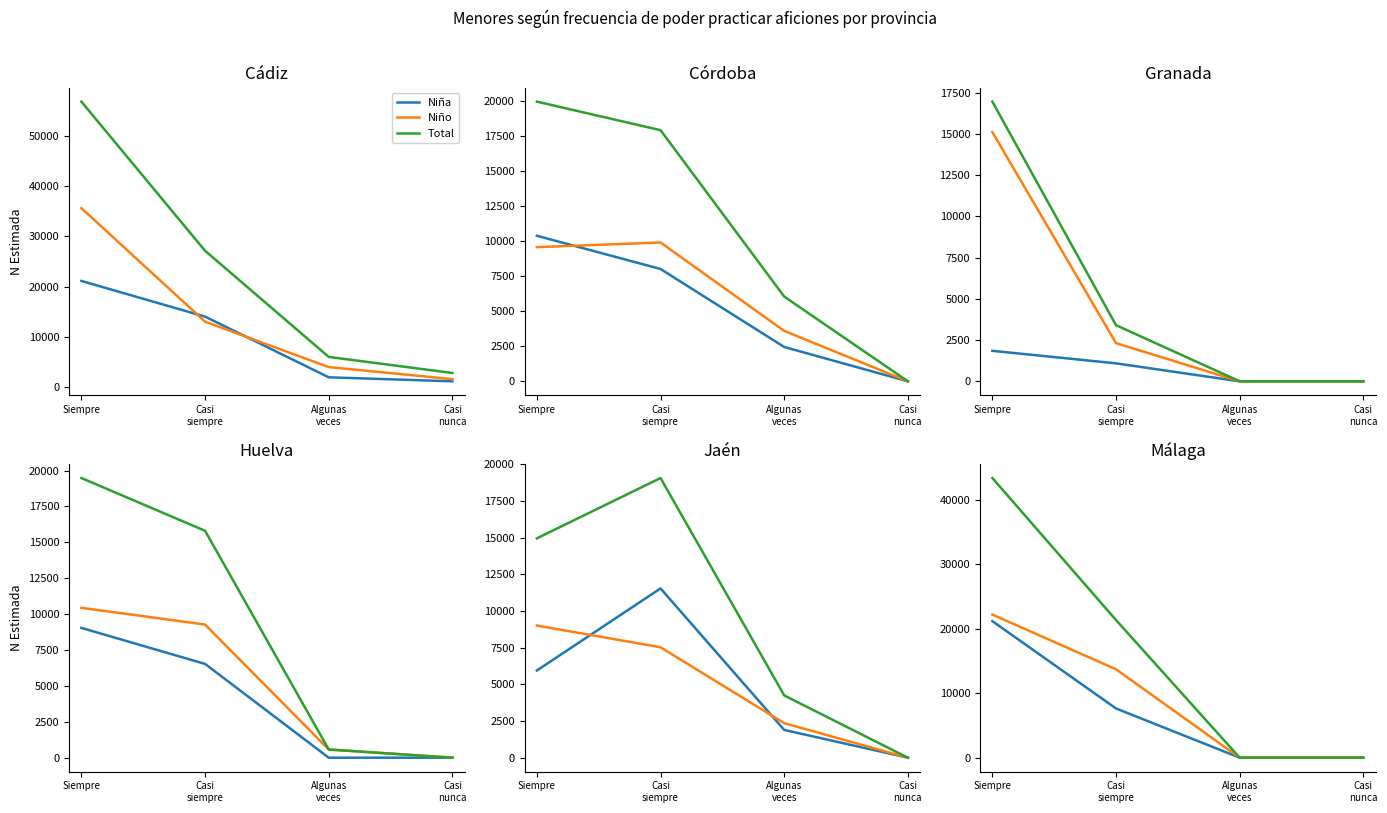

The value of Total at Casi
nunca is -17922. True or false?

False